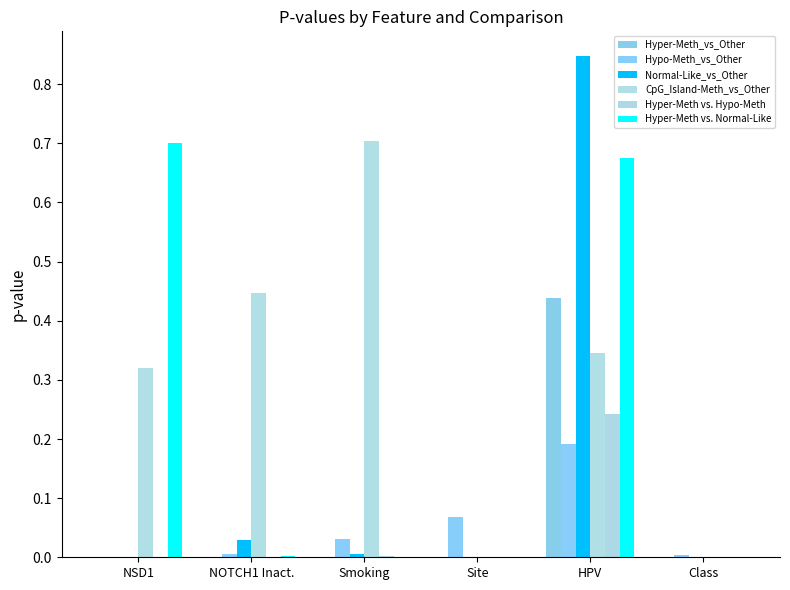

Reading left to right, list all the values displayed in this chart.

Hyper-Meth_vs_Other: NSD1=0.0	NOTCH1 Inact.=0.0	Smoking=0.0	Site=0.0	HPV=0.4	Class=0.0
Hypo-Meth_vs_Other: NSD1=0.0	NOTCH1 Inact.=0.0	Smoking=0.0	Site=0.1	HPV=0.2	Class=0.0
Normal-Like_vs_Other: NSD1=0.0	NOTCH1 Inact.=0.0	Smoking=0.0	Site=0.0	HPV=0.8	Class=0.0
CpG_Island-Meth_vs_Other: NSD1=0.3	NOTCH1 Inact.=0.4	Smoking=0.7	Site=0.0	HPV=0.3	Class=0.0
Hyper-Meth vs. Hypo-Meth: NSD1=0.0	NOTCH1 Inact.=0.0	Smoking=0.0	Site=0.0	HPV=0.2	Class=0.0
Hyper-Meth vs. Normal-Like: NSD1=0.7	NOTCH1 Inact.=0.0	Smoking=0.0	Site=0.0	HPV=0.7	Class=0.0